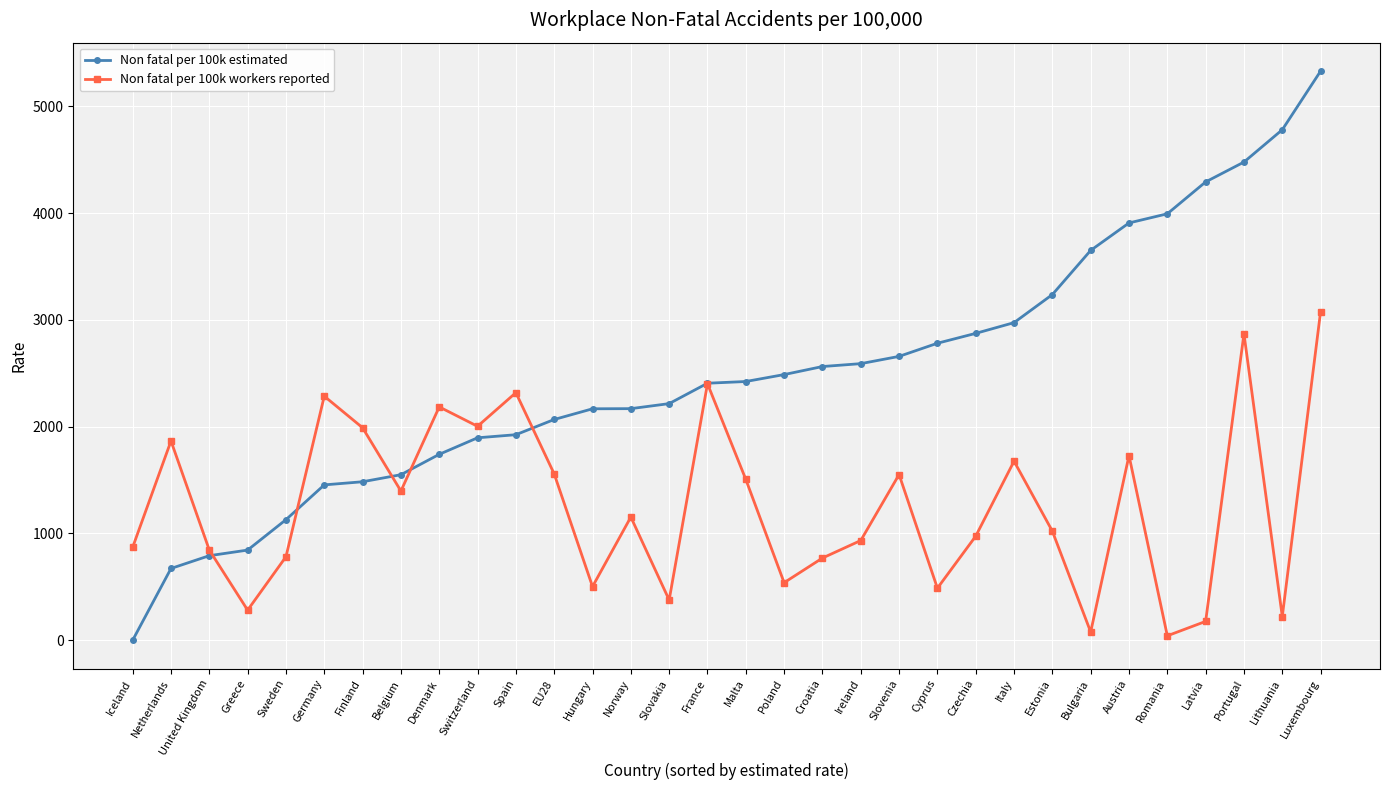

What is the maximum value for Non fatal per 100k workers reported?

3078.6